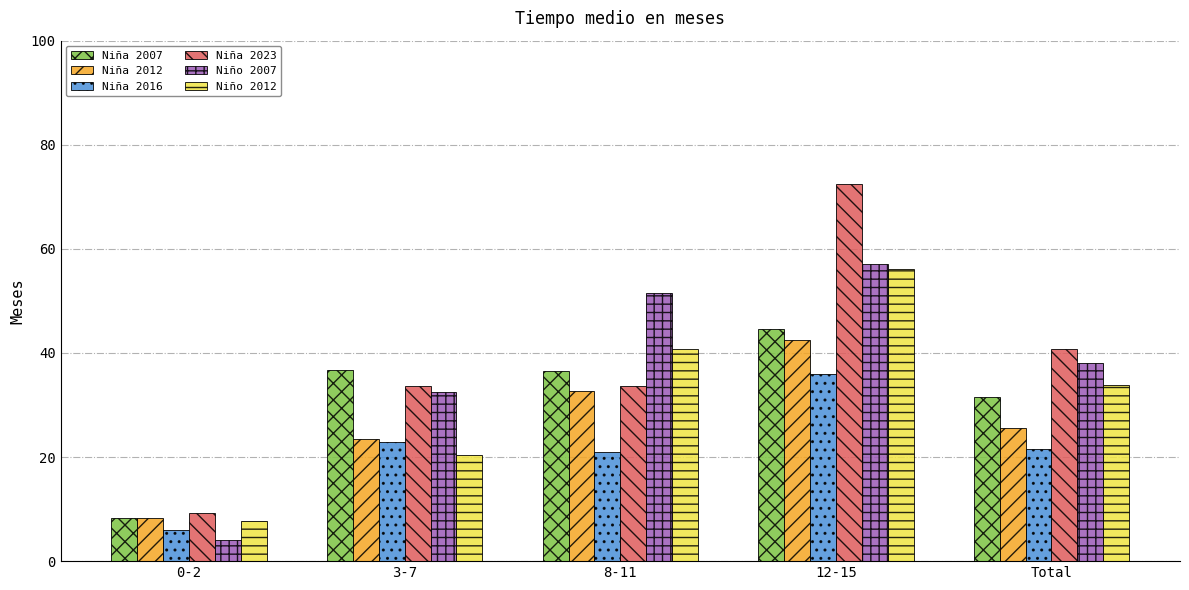

The value of Niña 2023 at 0-2 is 14.0. True or false?

False